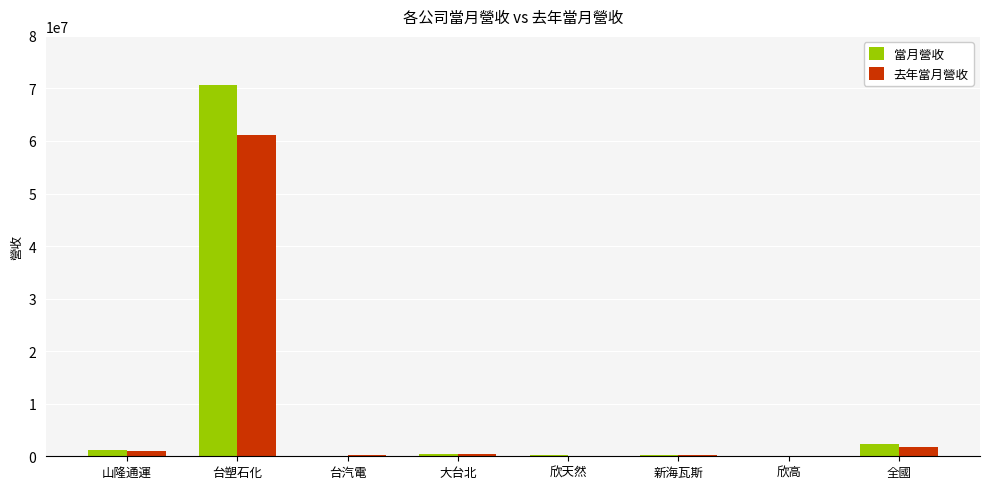

Count the number of categories in the chart.

8